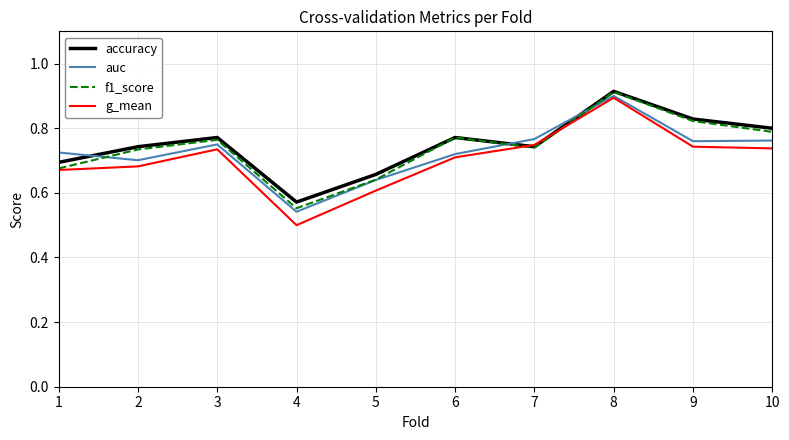

Where is the first local maximum for accuracy?

3